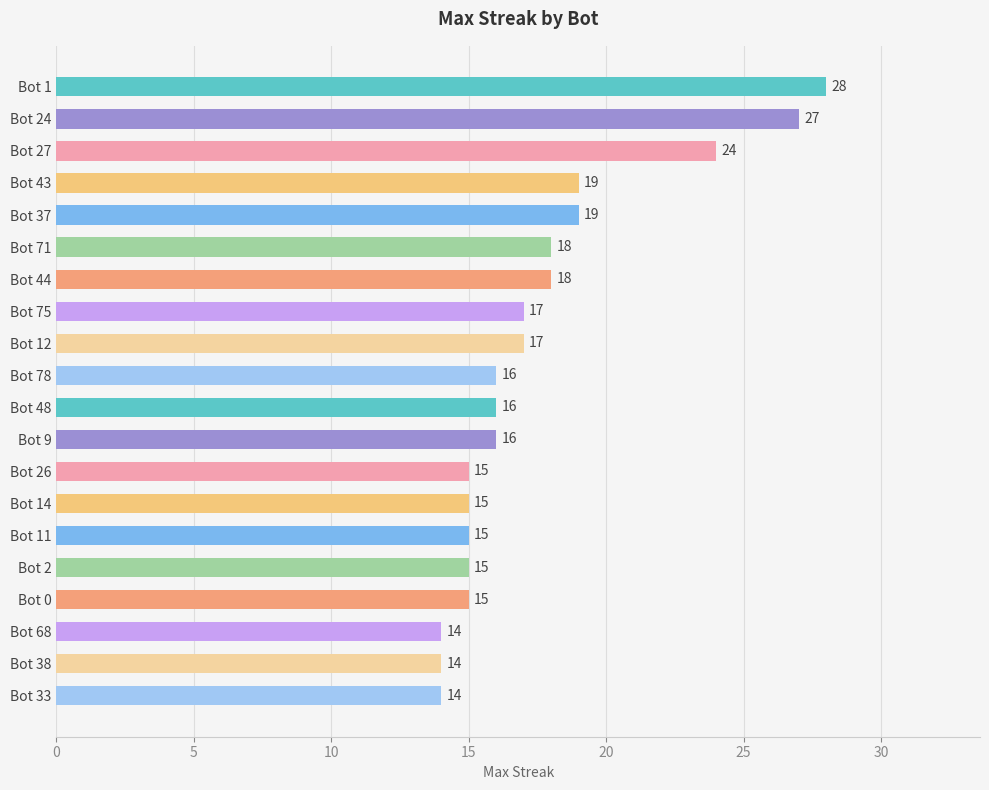

What is the maximum value shown in the chart?

28